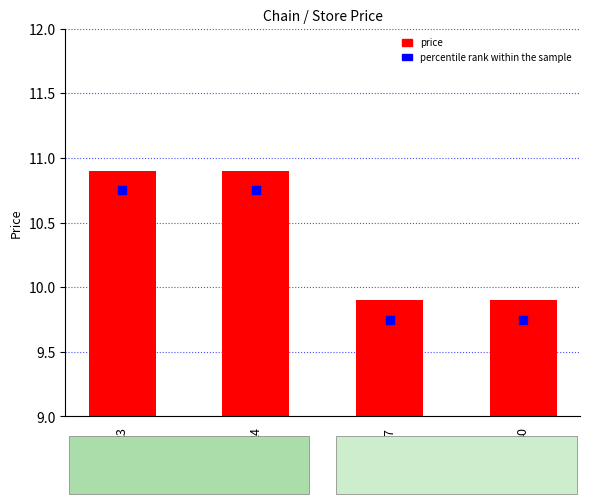

What is the total value across all series at 40?

19.6